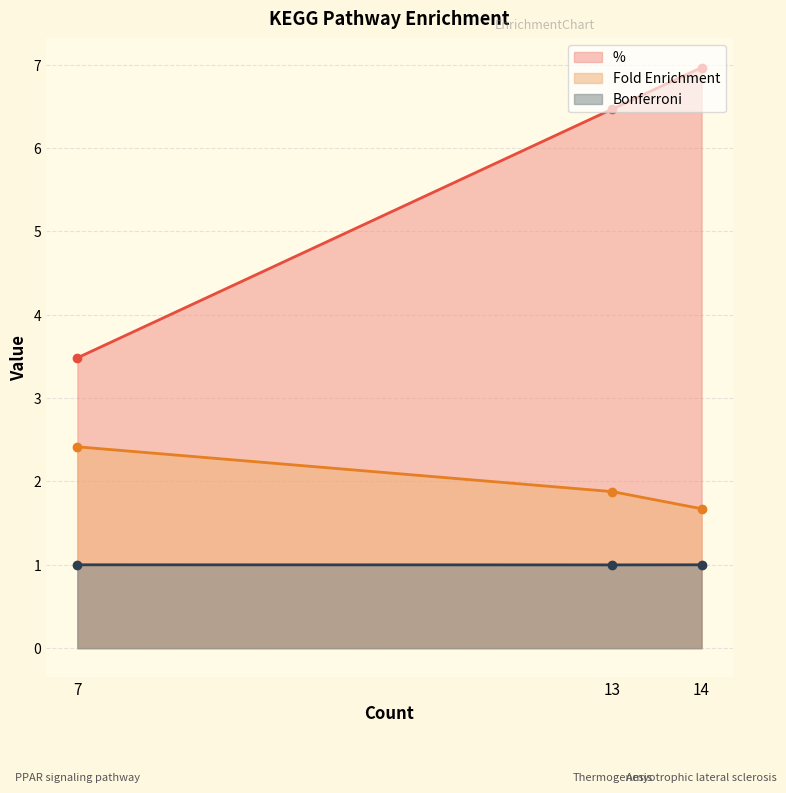

What is the value of the Bonferroni point at the 1st from the left?

1.0